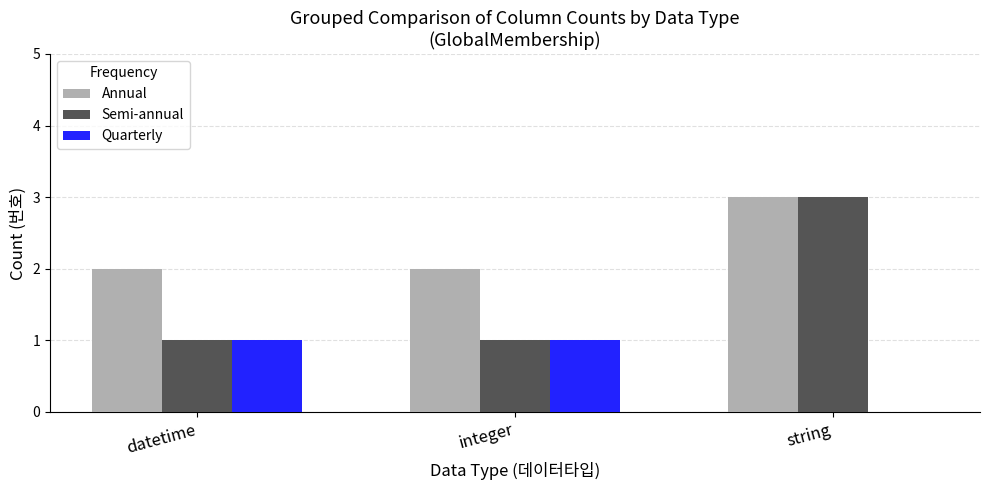

Is it true that Quarterly equals 0 at string?

True